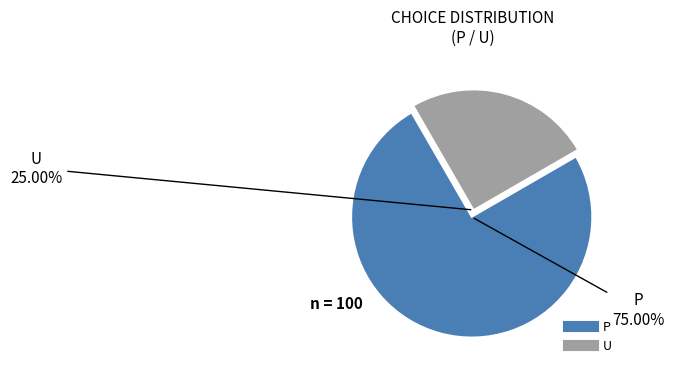

To the nearest percent, what is the difference between the largest and smallest slice percentages?

50%